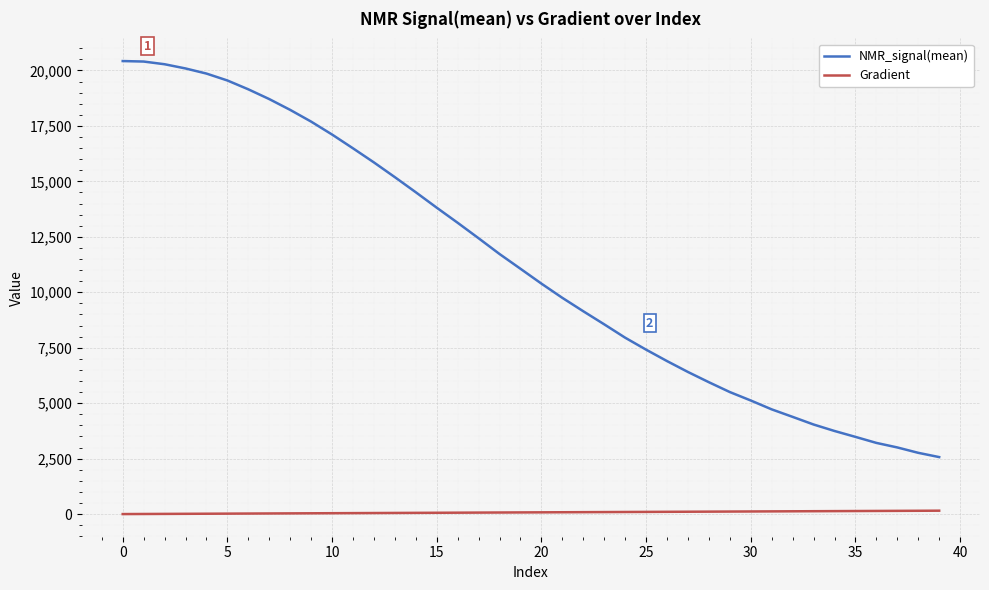

Which series has the largest range (max minus min)?

NMR_signal(mean)